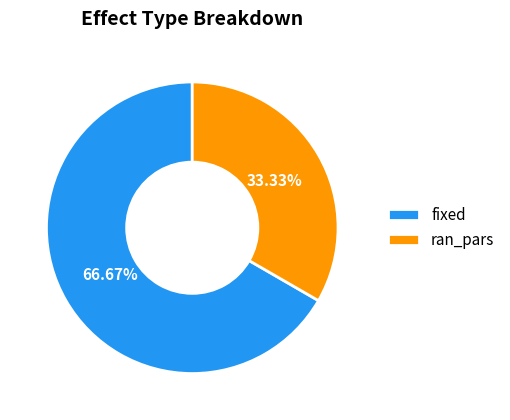

What is the ratio of the value at fixed to the value at ran_pars?

2.0